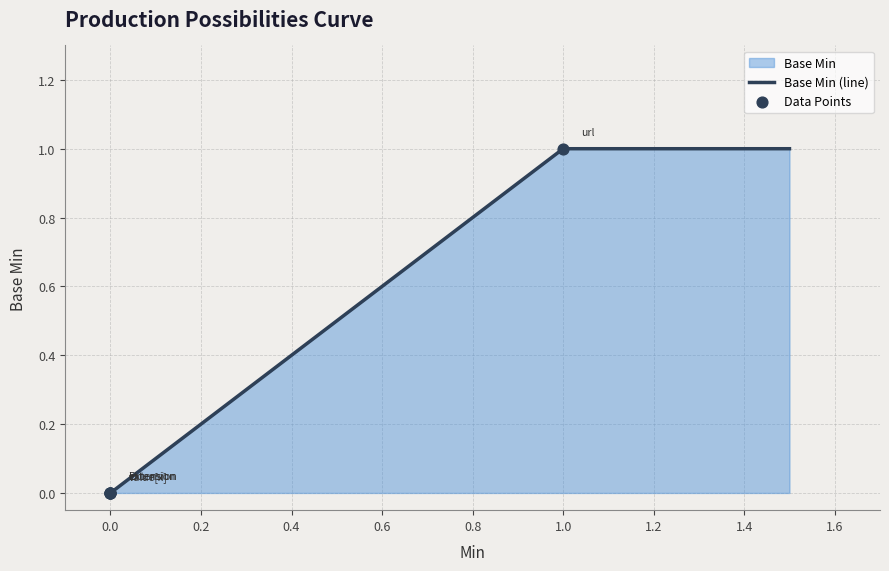

Which has a higher value, Extension.id or Extension?

Extension.id